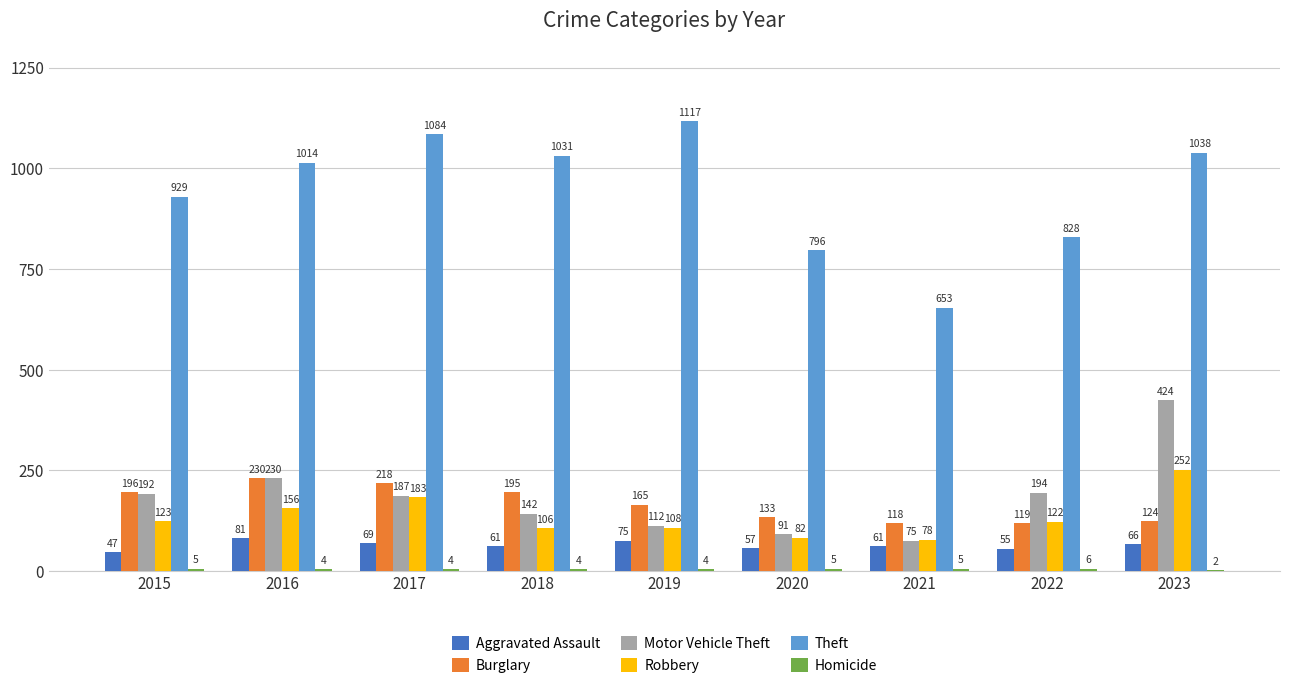

How many series are shown in this chart?

6